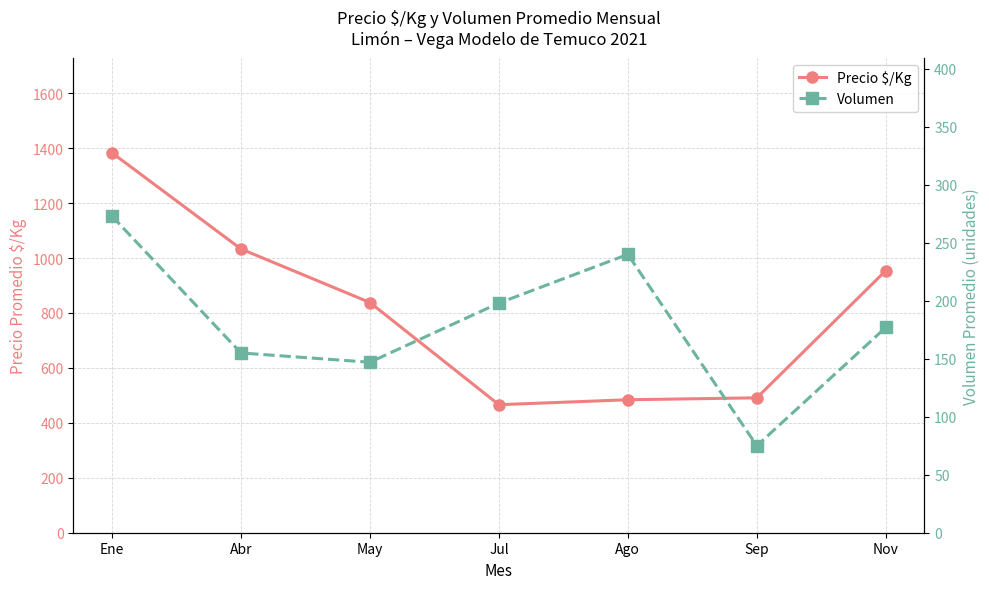

What position from the left is Jul?

4